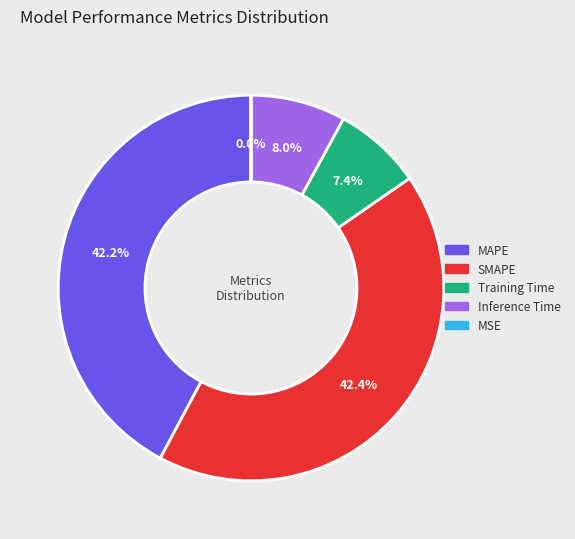

To the nearest percent, what percentage of the pie is Training Time?

7%